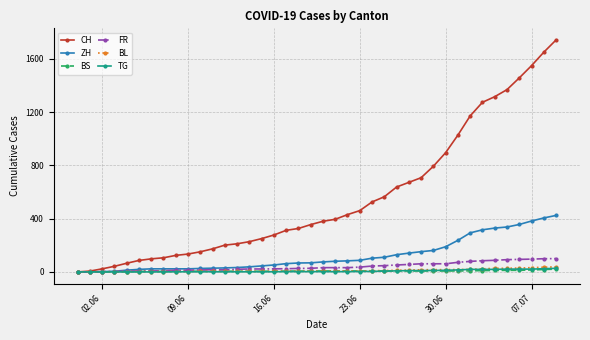

Which series has the widest spread of values?

CH